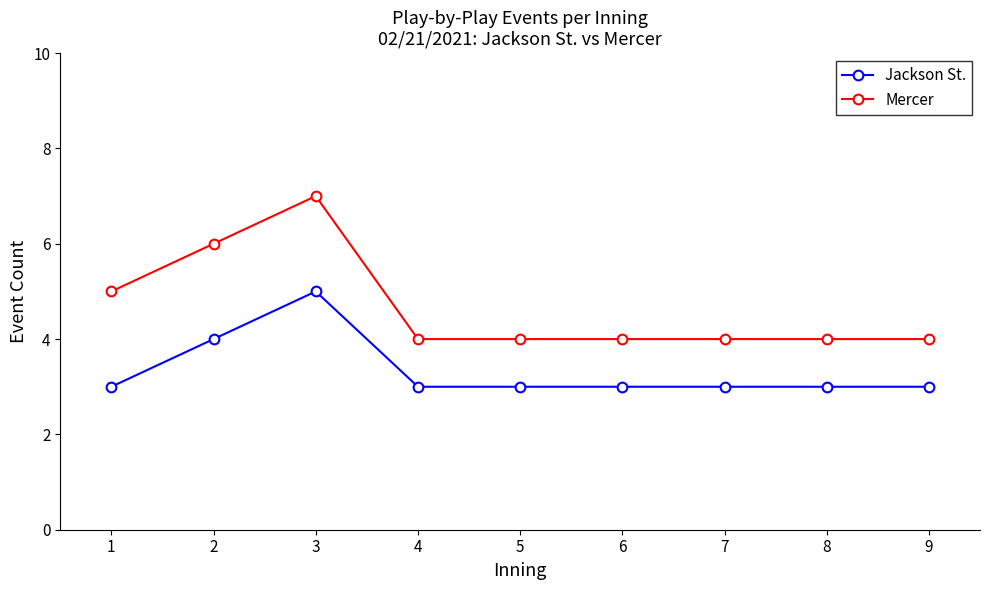

How many Jackson St. values are between 3 and 4?

8